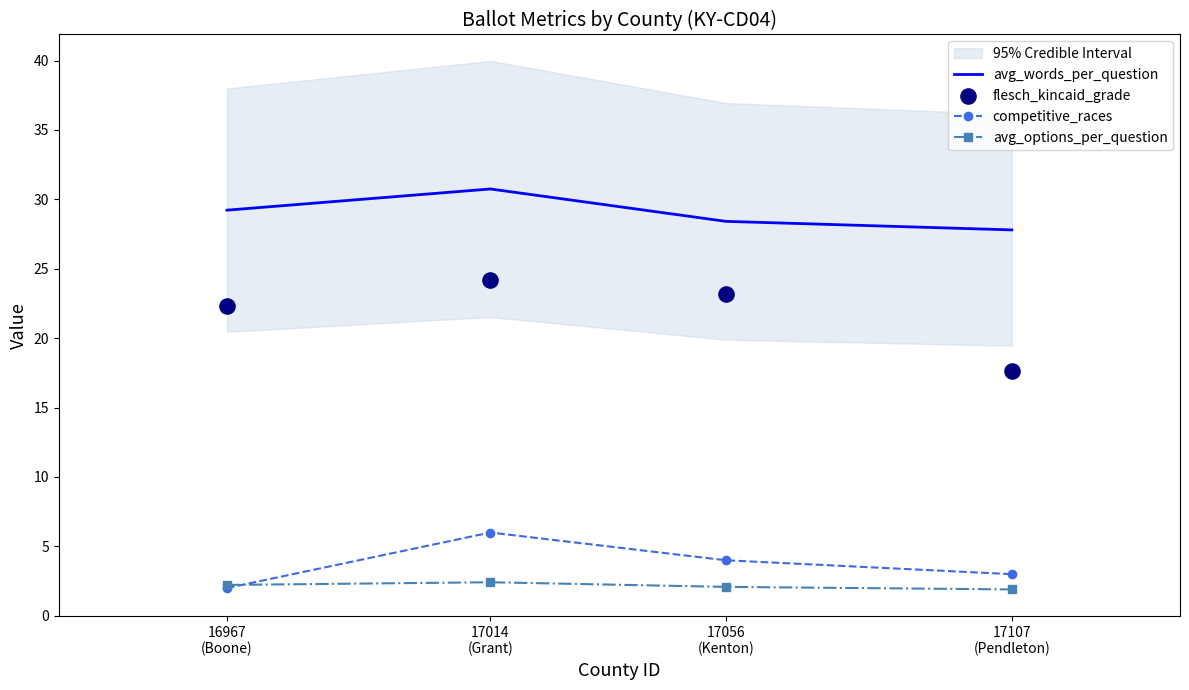

What are all the series names shown in the legend?

avg_words_per_question, competitive_races, avg_options_per_question, flesch_kincaid_grade